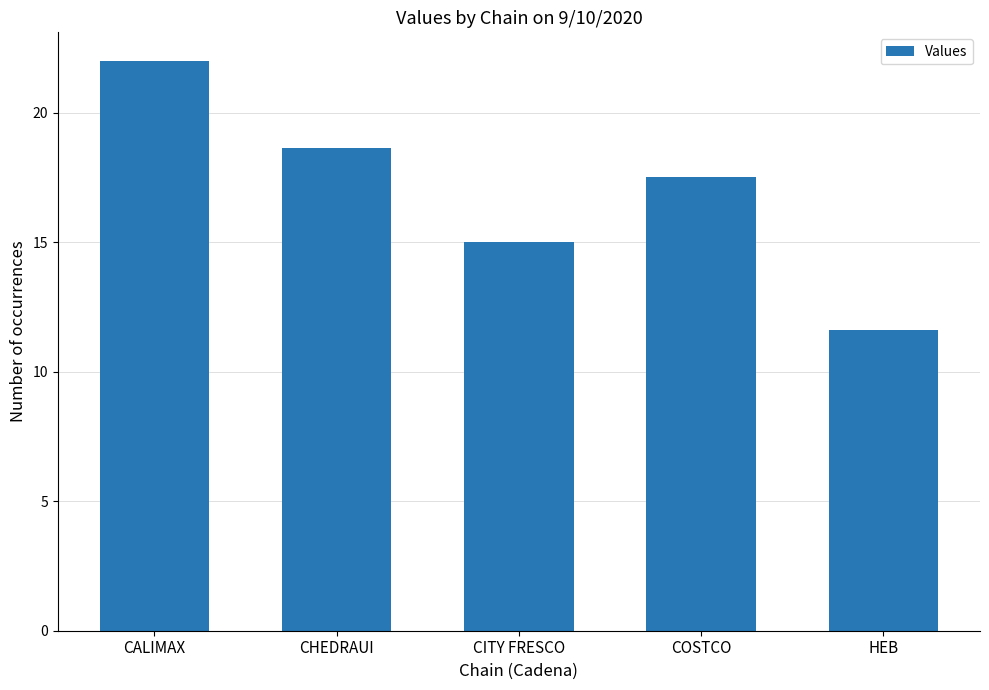

Which label corresponds to the smallest value in the chart?

HEB